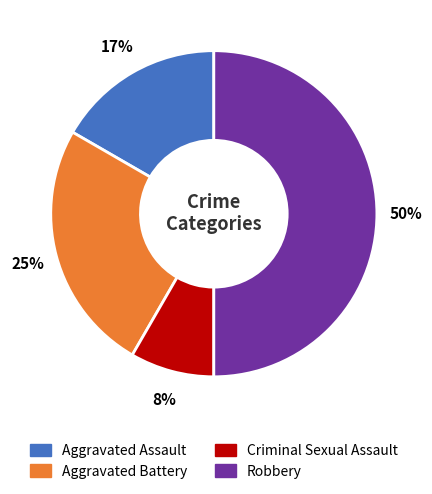

Combined, do Criminal Sexual Assault and Aggravated Battery account for over 50%?

No